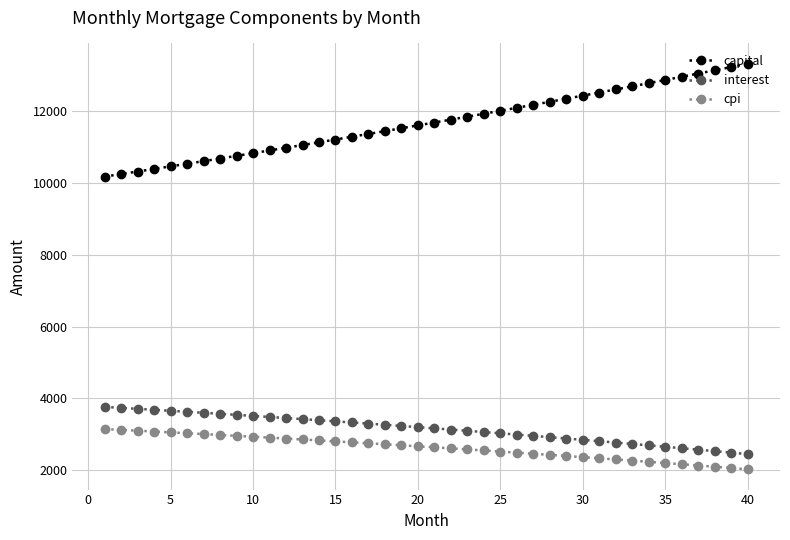

List the series in order of their peak value, lowest first.

cpi, interest, capital